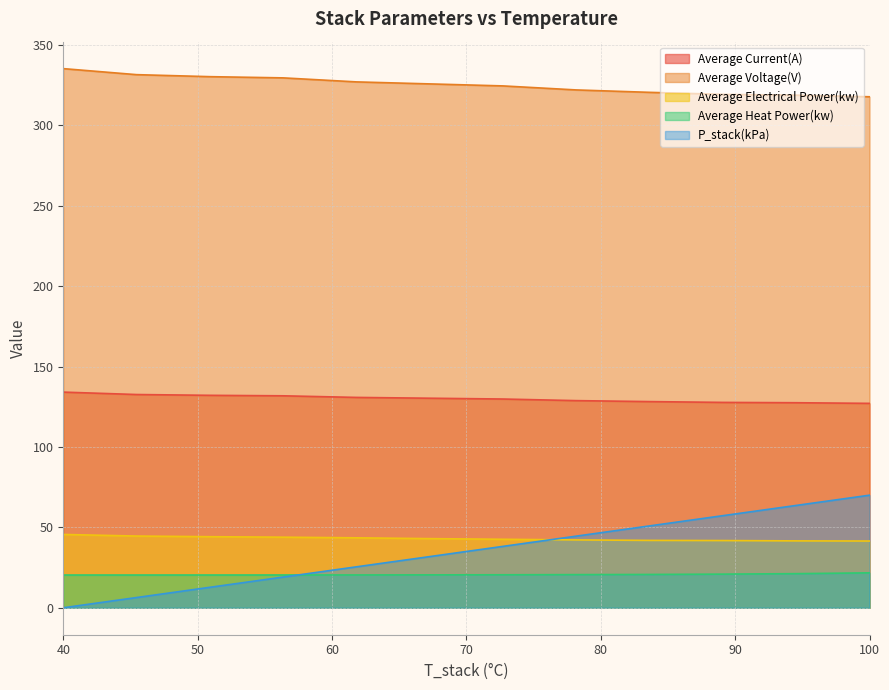

True or false: Average Voltage(V) has a value of 325.7 at 67.273.

True